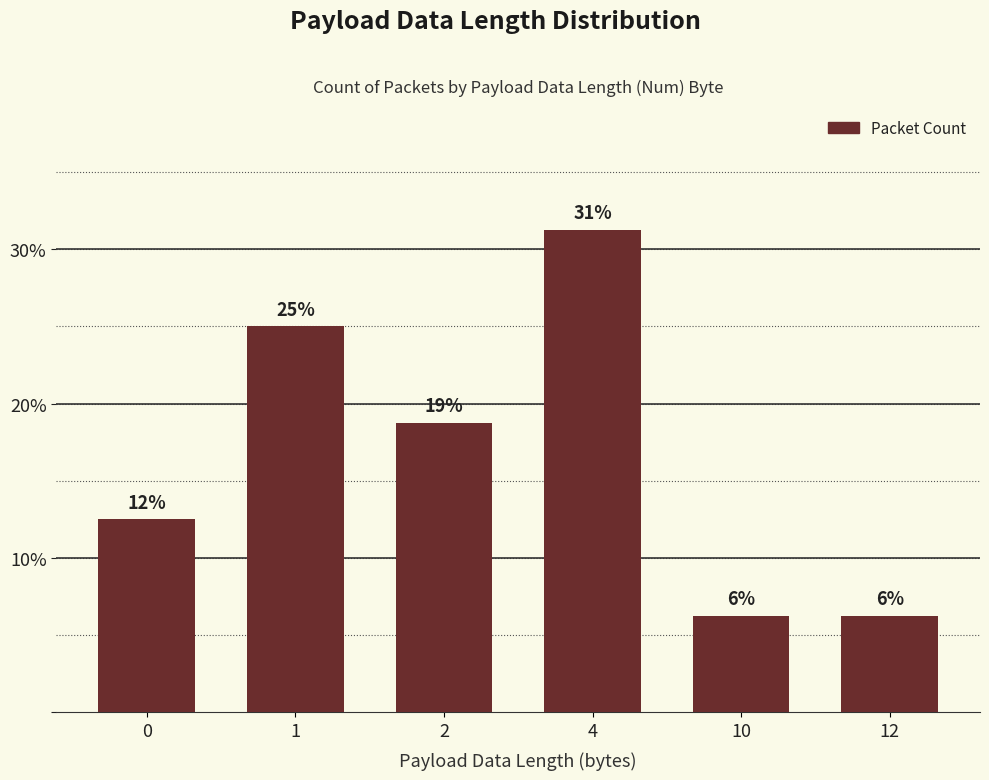

How many bars are there in total?

6